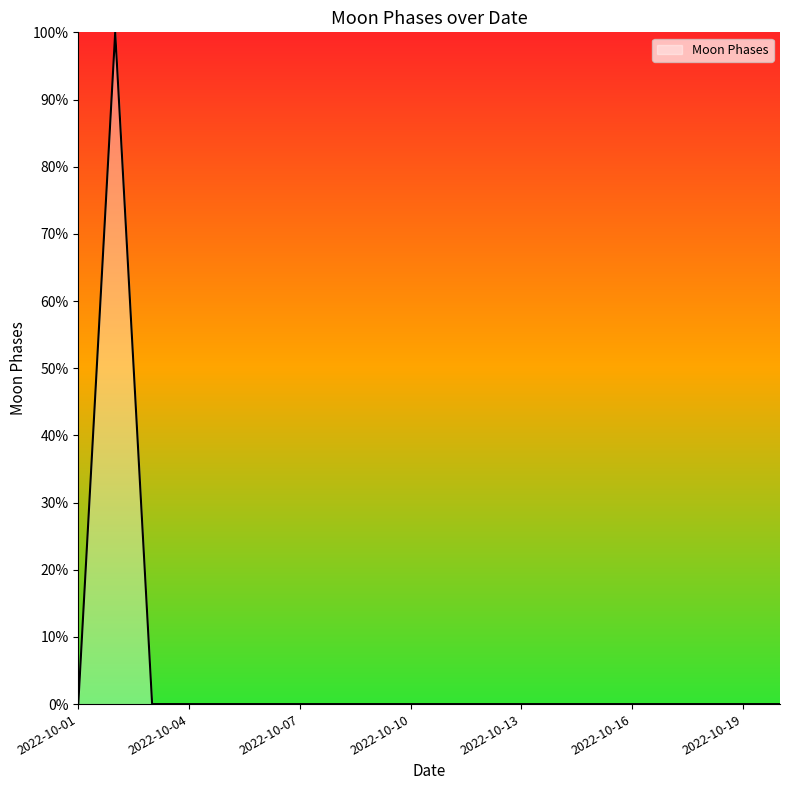

What is the greatest value displayed?

100